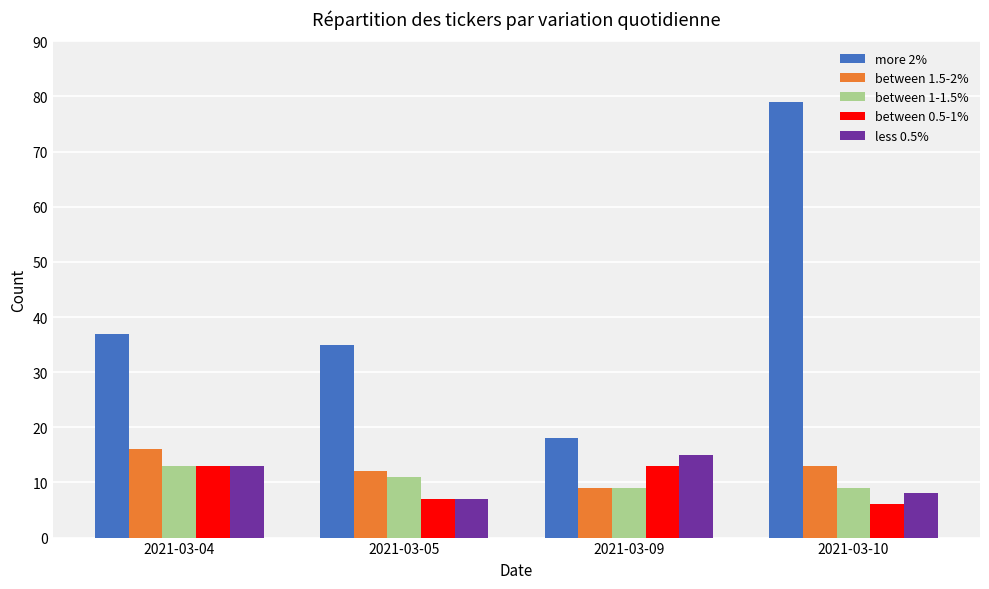

What are all the series names shown in the legend?

more 2%, between 1.5-2%, between 1-1.5%, between 0.5-1%, less 0.5%